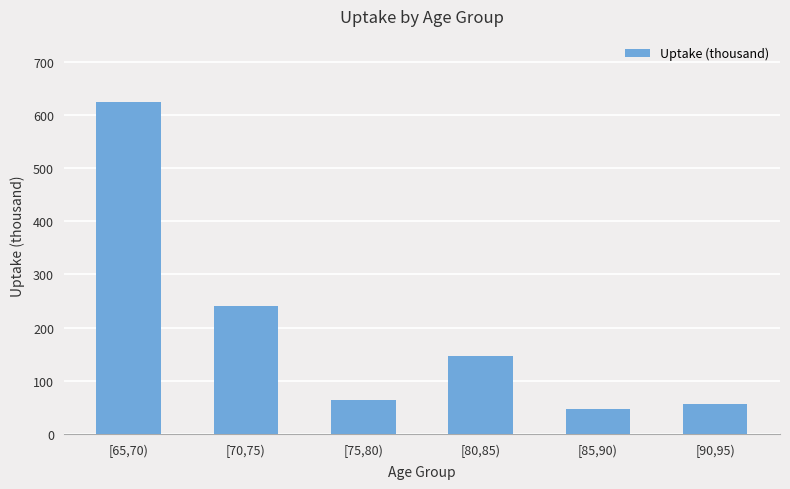

What is the label of the 5th bar from the left?

[85,90)